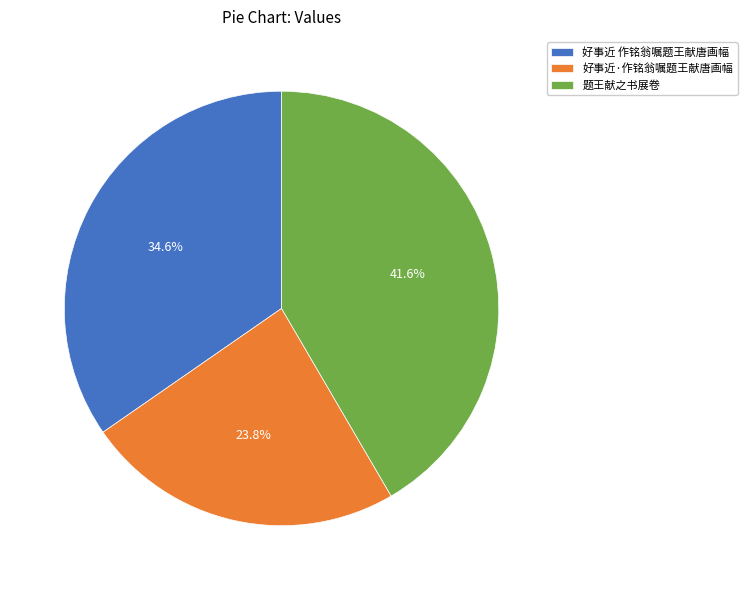

To the nearest percent, what percentage of the pie is 题王献之书展卷?

42%